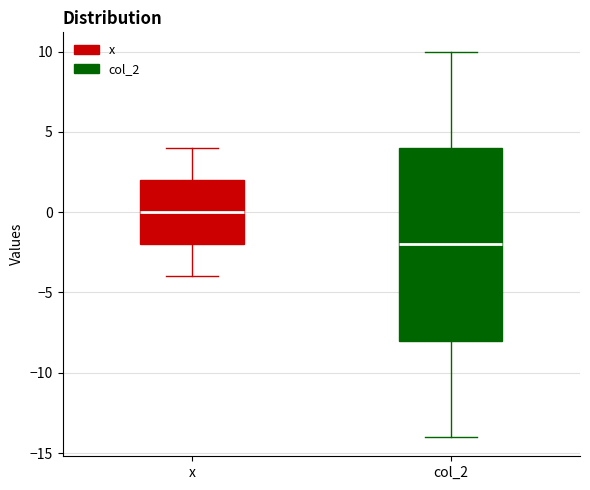

Which box is the tallest, from its lower edge to its upper edge?

col_2